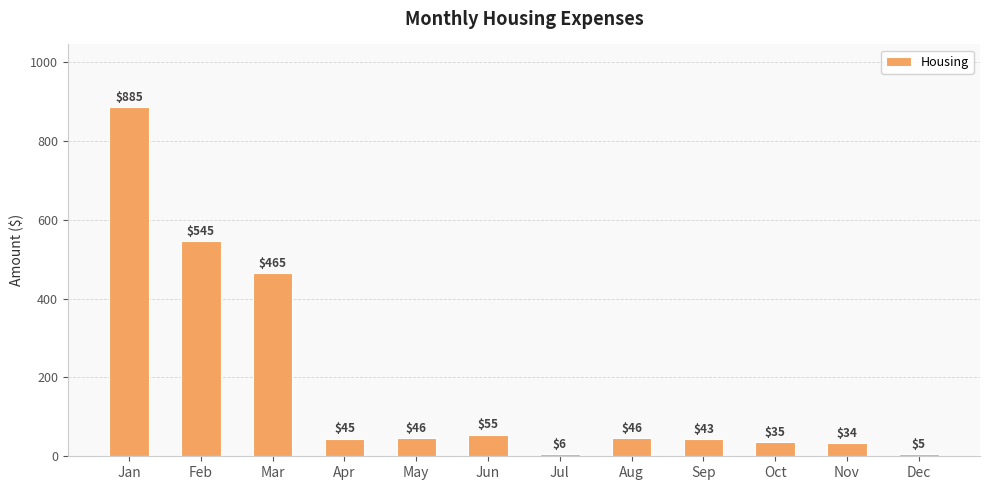

At which category does the chart reach its minimum across all series?

Dec